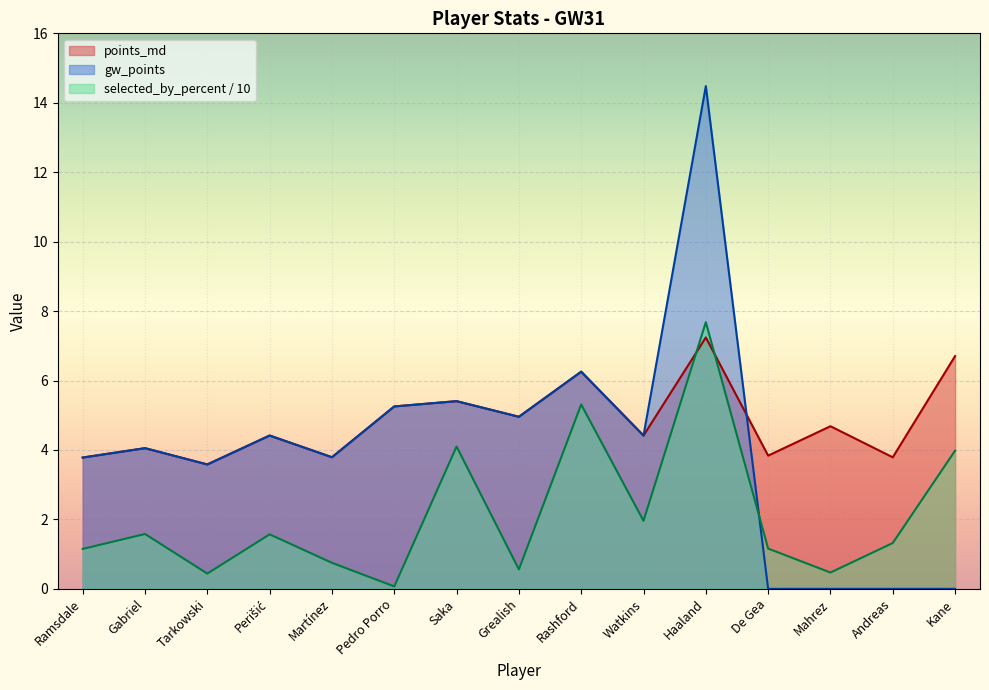

At which category does points_md reach its first local valley?

Tarkowski